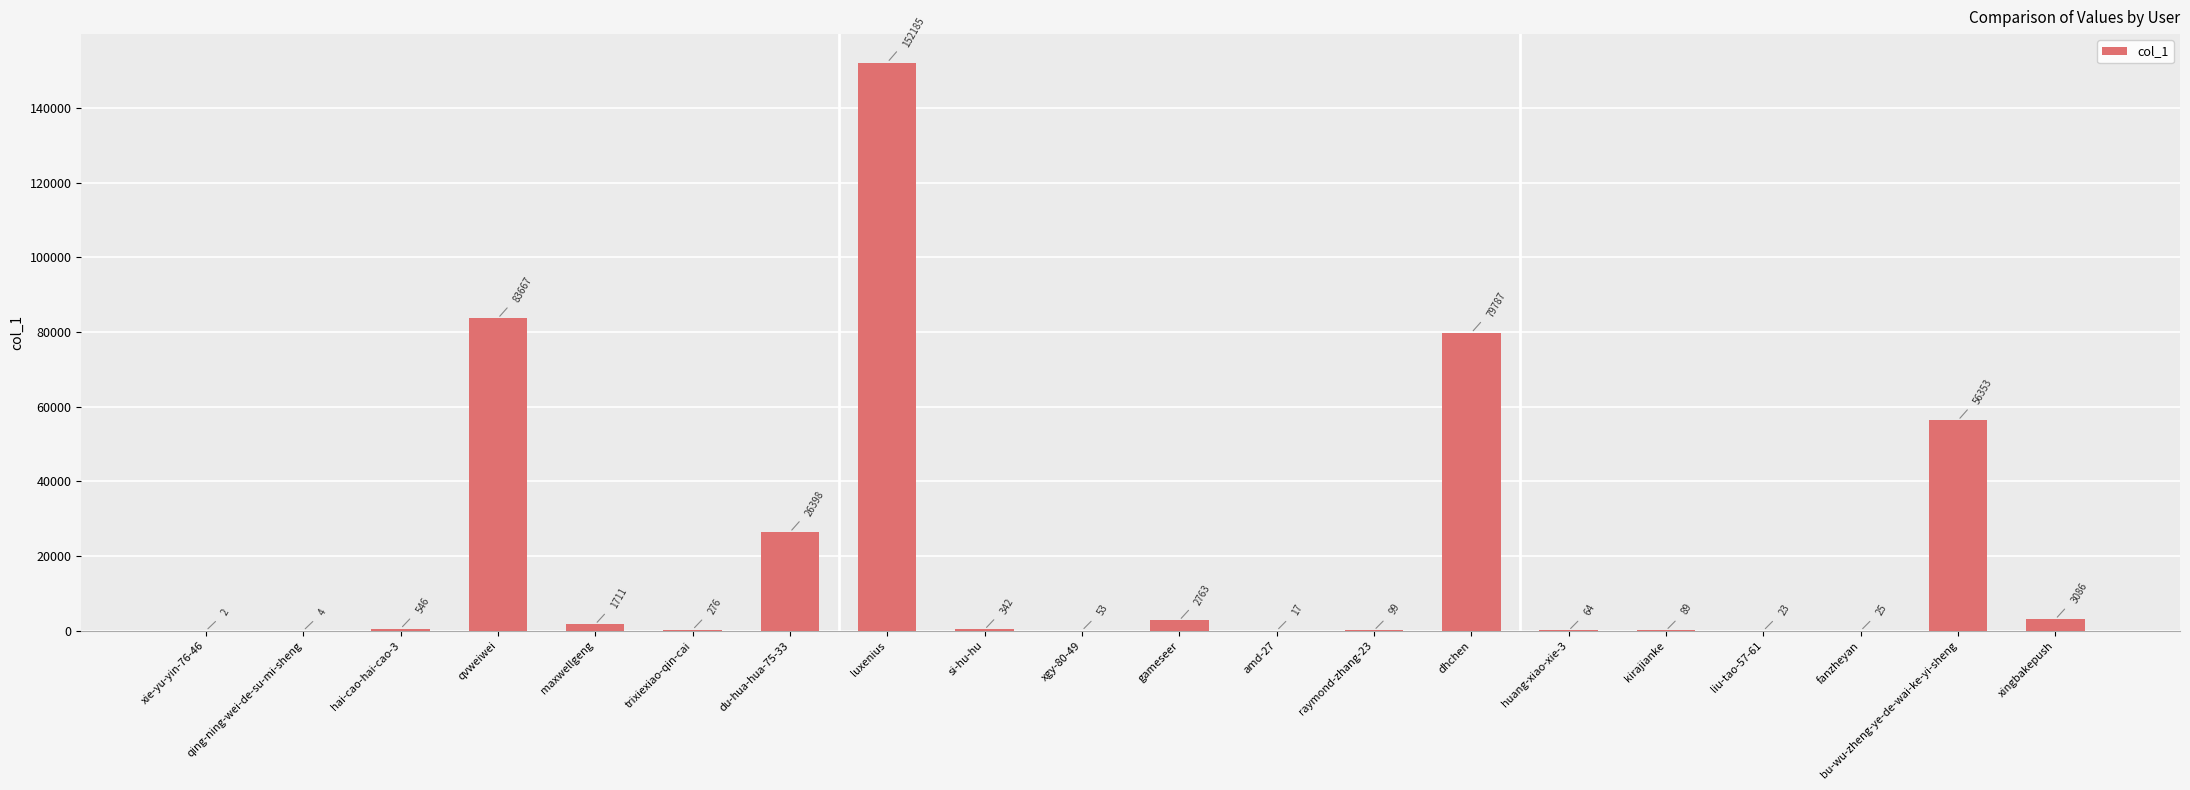

Which category has the highest value across all series?

luxenius